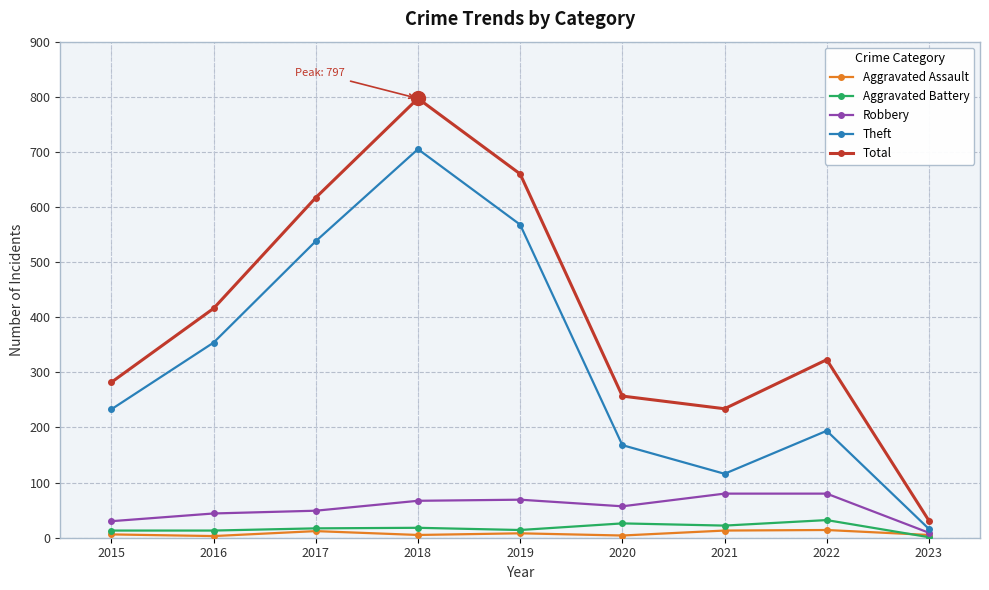

What is the greatest value displayed?

797